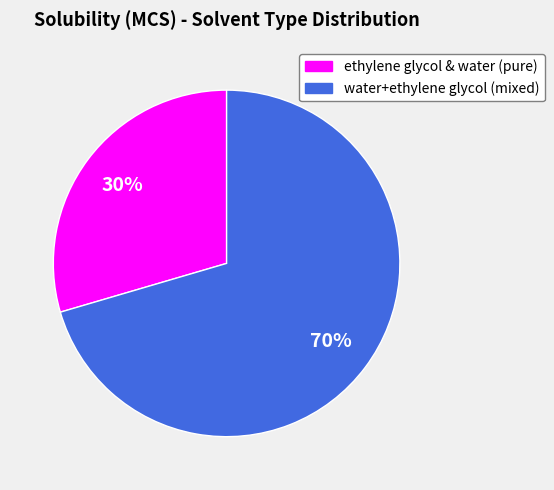

To the nearest percent, what portion does ethylene glycol & water (pure) represent?

30%